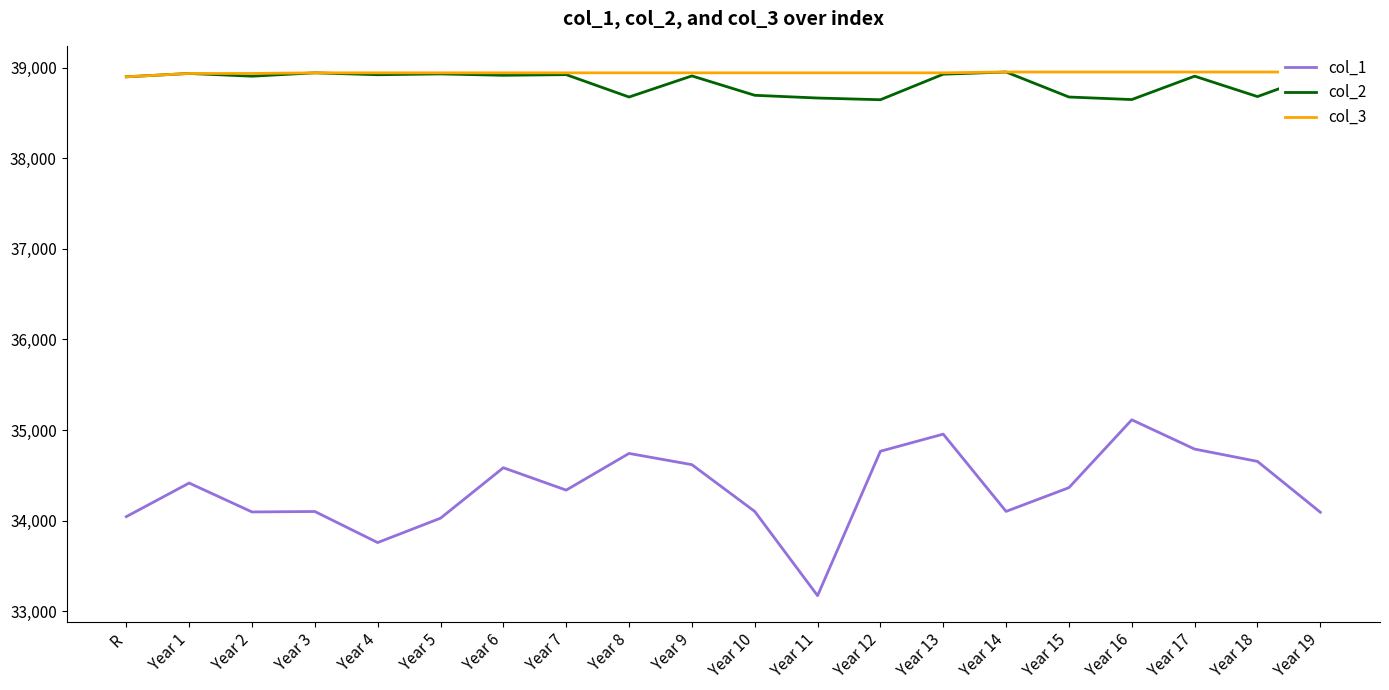

True or false: col_2 and col_3 intersect in this chart.

False